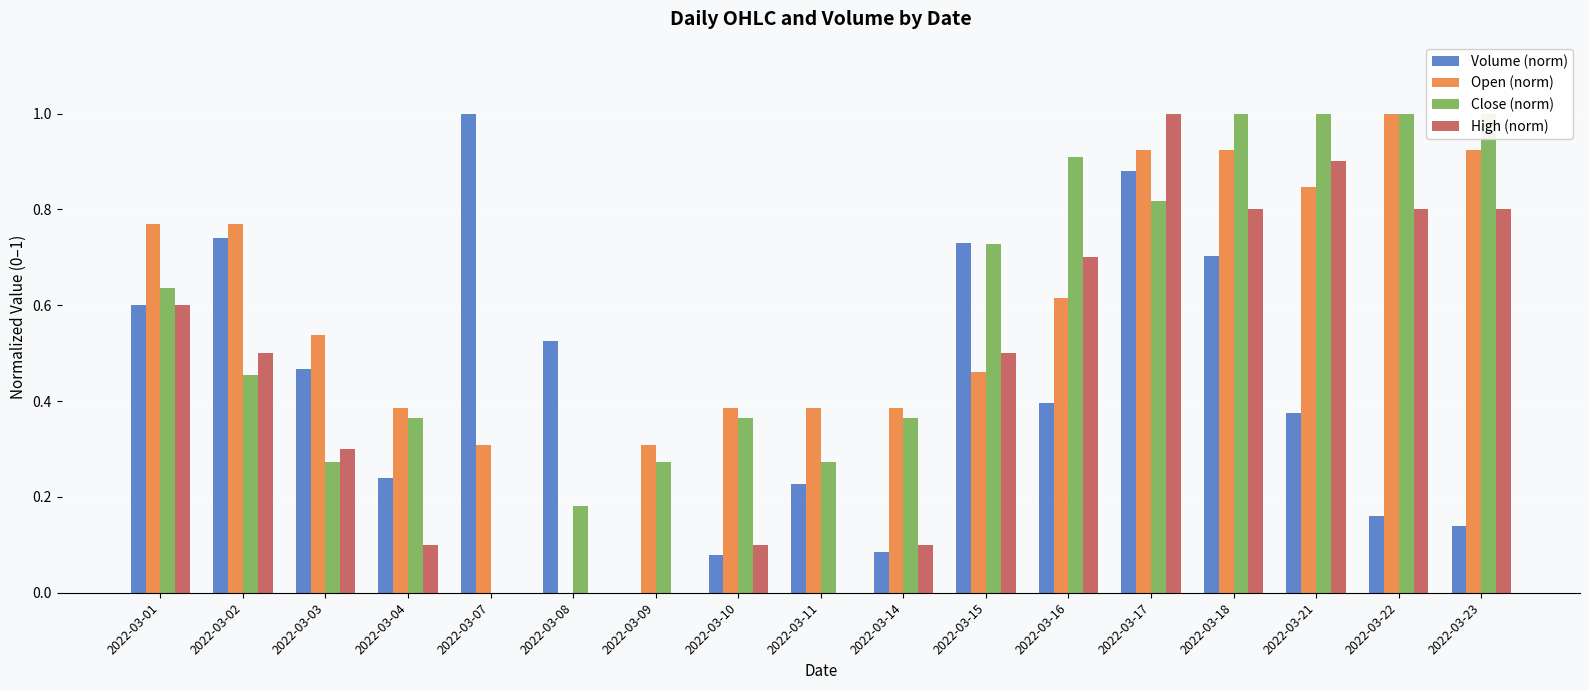

What is the total value across all series at 2022-03-18?

3.4